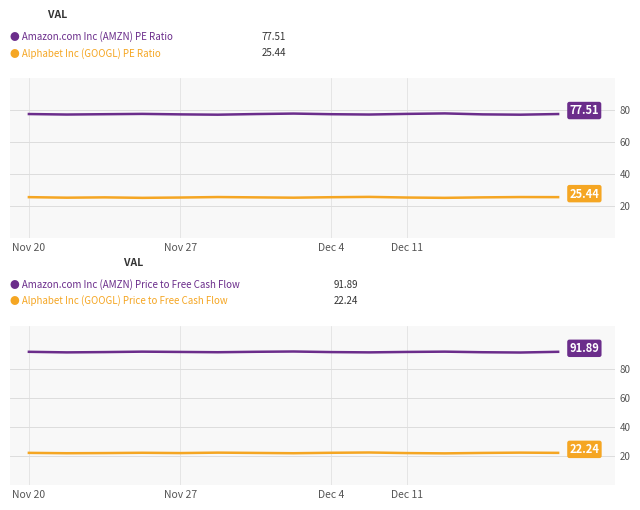

What is the value of the Amazon.com Inc (AMZN) Price to Free Cash Flow point at the 9th from the left?

91.7